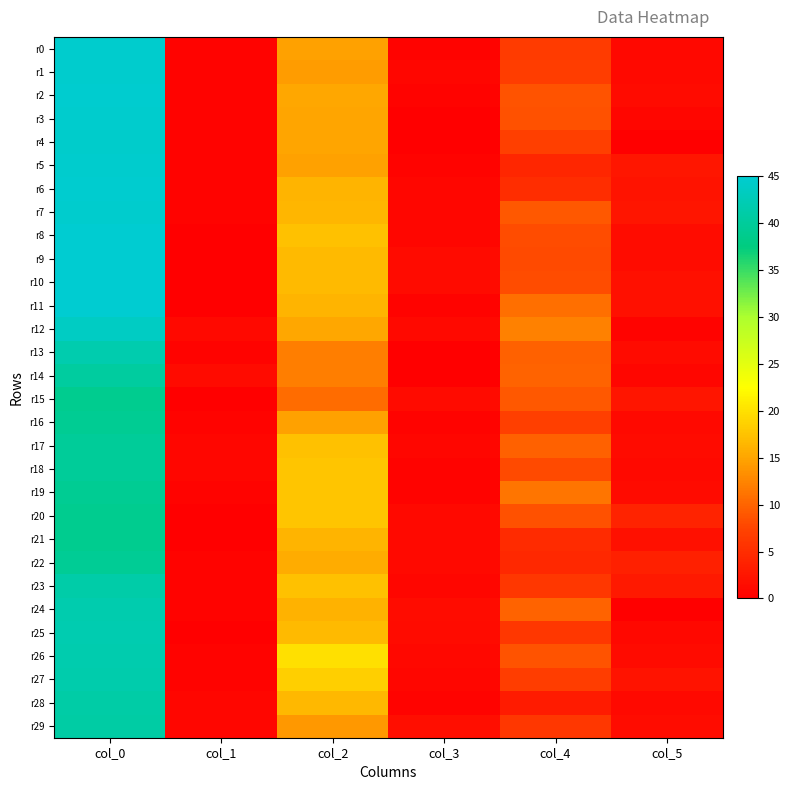

Reading left to right, what are all the values shown in this chart?

r0: col_0=44.5	col_1=0.5	col_2=14.7	col_3=0.5	col_4=6.7	col_5=0.9
r1: col_0=44.5	col_1=0.5	col_2=14.2	col_3=0.8	col_4=6.8	col_5=1.1
r2: col_0=44.7	col_1=0.5	col_2=15.2	col_3=0.4	col_4=8.7	col_5=1.2
r3: col_0=44.5	col_1=0.5	col_2=15.0	col_3=0.0	col_4=8.5	col_5=0.9
r4: col_0=44.3	col_1=0.5	col_2=15.0	col_3=0.0	col_4=7.0	col_5=0.0
r5: col_0=44.5	col_1=0.5	col_2=14.8	col_3=0.4	col_4=4.3	col_5=2.6
r6: col_0=44.8	col_1=0.4	col_2=16.2	col_3=0.8	col_4=5.0	col_5=2.2
r7: col_0=44.5	col_1=0.5	col_2=16.5	col_3=0.9	col_4=9.0	col_5=2.4
r8: col_0=45.0	col_1=0.0	col_2=17.2	col_3=0.8	col_4=8.2	col_5=1.5
r9: col_0=45.0	col_1=0.0	col_2=16.8	col_3=1.3	col_4=8.0	col_5=1.6
r10: col_0=45.0	col_1=0.0	col_2=16.8	col_3=1.3	col_4=8.2	col_5=1.9
r11: col_0=45.0	col_1=0.0	col_2=16.2	col_3=0.4	col_4=10.8	col_5=1.9
r12: col_0=43.8	col_1=1.1	col_2=15.2	col_3=1.1	col_4=12.2	col_5=0.4
r13: col_0=41.8	col_1=0.4	col_2=12.0	col_3=0.0	col_4=9.7	col_5=1.2
r14: col_0=40.3	col_1=1.2	col_2=12.0	col_3=0.0	col_4=10.0	col_5=0.8
r15: col_0=39.0	col_1=0.0	col_2=10.7	col_3=1.2	col_4=9.0	col_5=2.4
r16: col_0=39.3	col_1=0.5	col_2=14.7	col_3=0.5	col_4=7.0	col_5=1.2
r17: col_0=39.8	col_1=0.8	col_2=17.2	col_3=0.8	col_4=9.8	col_5=1.3
r18: col_0=39.8	col_1=0.8	col_2=17.8	col_3=0.4	col_4=8.0	col_5=1.2
r19: col_0=39.2	col_1=0.4	col_2=17.8	col_3=0.4	col_4=11.2	col_5=1.3
r20: col_0=39.0	col_1=0.0	col_2=17.8	col_3=1.1	col_4=8.5	col_5=3.9
r21: col_0=39.0	col_1=0.0	col_2=16.2	col_3=1.1	col_4=4.8	col_5=1.8
r22: col_0=39.5	col_1=0.5	col_2=15.5	col_3=1.1	col_4=4.5	col_5=3.6
r23: col_0=41.2	col_1=0.4	col_2=17.2	col_3=0.8	col_4=6.0	col_5=2.8
r24: col_0=41.8	col_1=0.4	col_2=16.0	col_3=1.4	col_4=10.0	col_5=0.0
r25: col_0=42.0	col_1=0.0	col_2=16.8	col_3=1.3	col_4=6.0	col_5=1.0
r26: col_0=41.8	col_1=0.4	col_2=20.0	col_3=1.0	col_4=8.7	col_5=1.2
r27: col_0=41.5	col_1=0.5	col_2=18.5	col_3=0.9	col_4=6.8	col_5=2.3
r28: col_0=41.0	col_1=0.8	col_2=16.7	col_3=0.5	col_4=3.0	col_5=1.2
r29: col_0=40.8	col_1=0.8	col_2=14.0	col_3=1.7	col_4=6.0	col_5=1.4